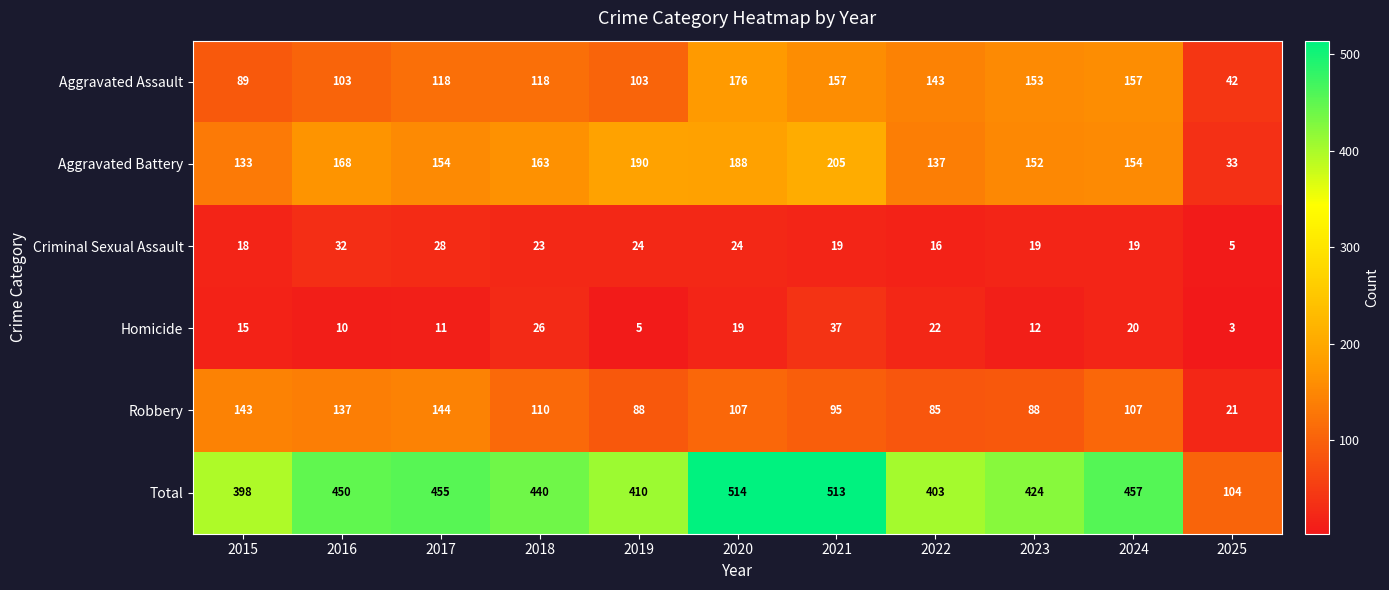

The value of Homicide at 2015 is 15. True or false?

True